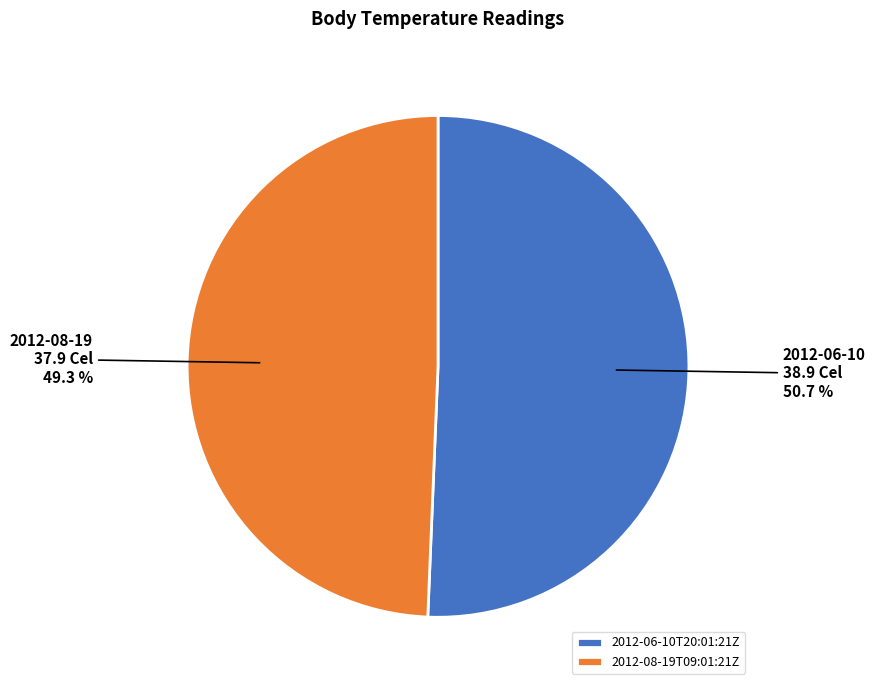

Rank the categories by value from lowest to highest.

2012-08-19T09:01:21Z, 2012-06-10T20:01:21Z